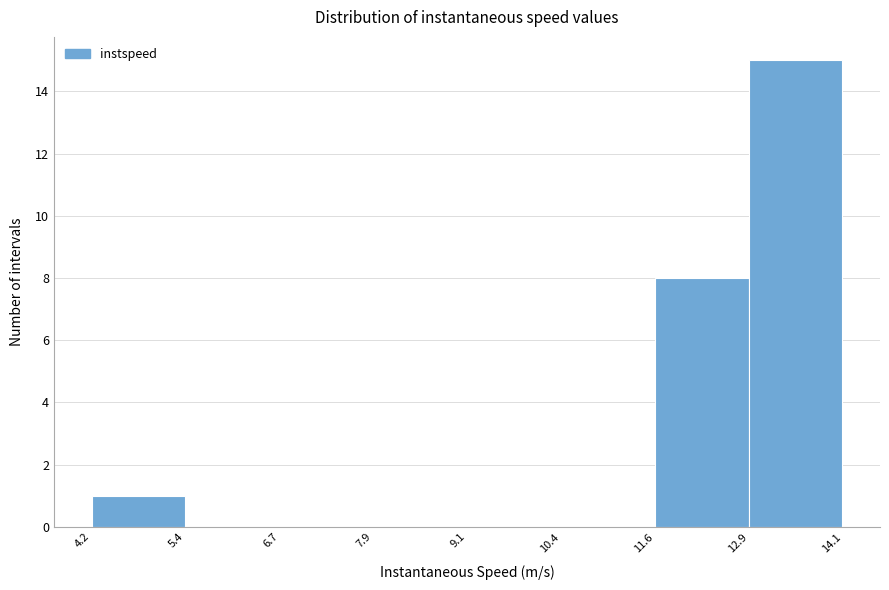

Which range on the x-axis has the tallest bar?

12.9 to 14.1